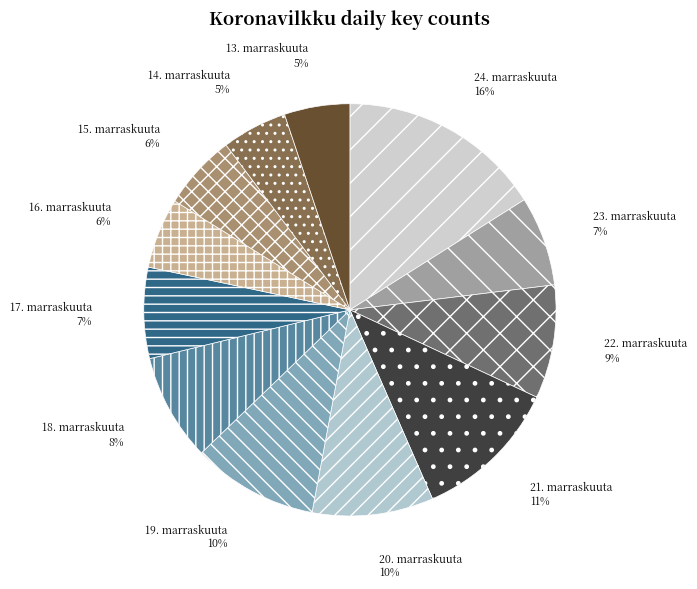

Which slice is the smallest?

14. marraskuuta